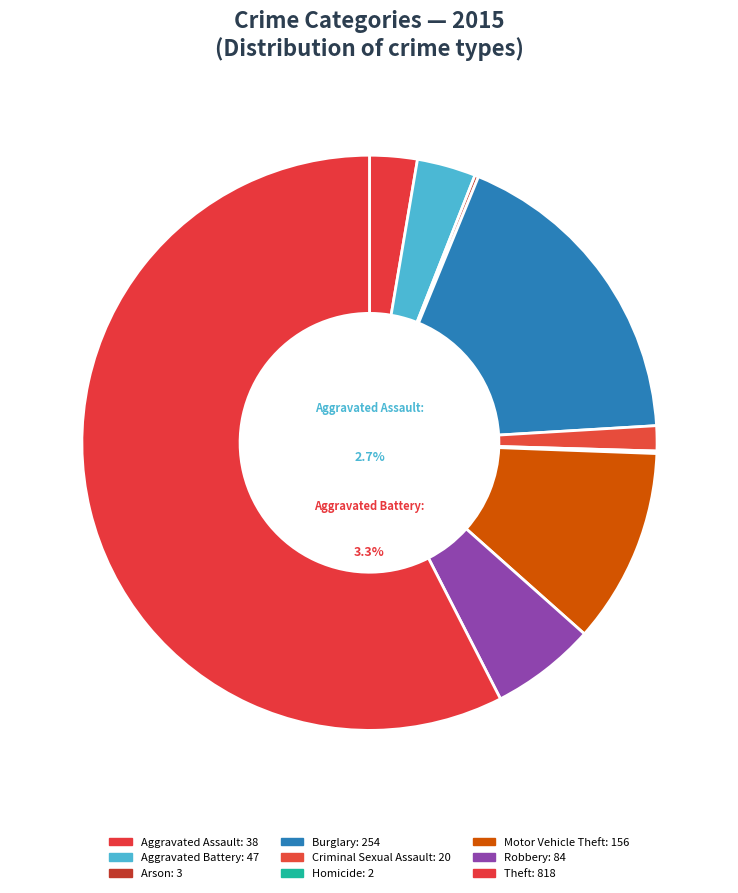

To the nearest percent, what is the difference between the largest and smallest slice percentages?

57%